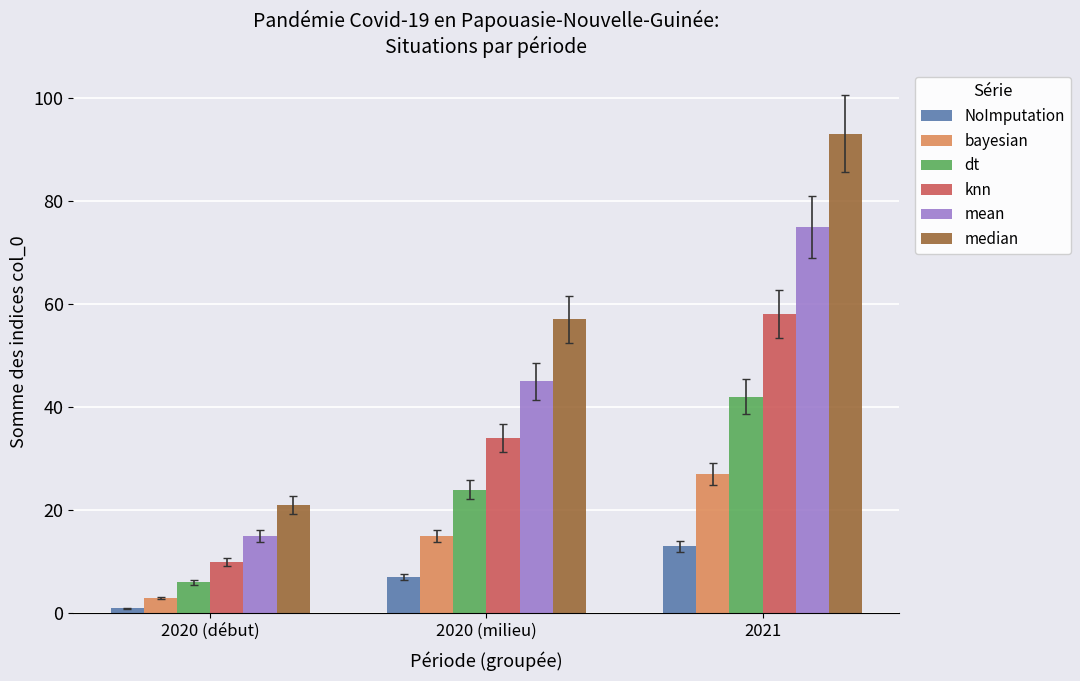

At how many categories does at least one series exceed 28?

2